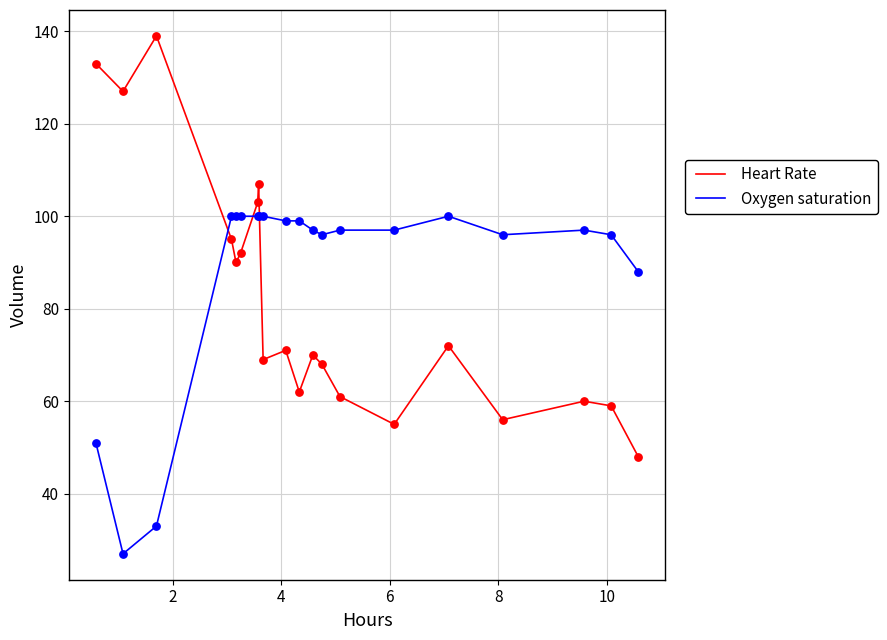

Which series has the largest total across all categories?

Oxygen saturation